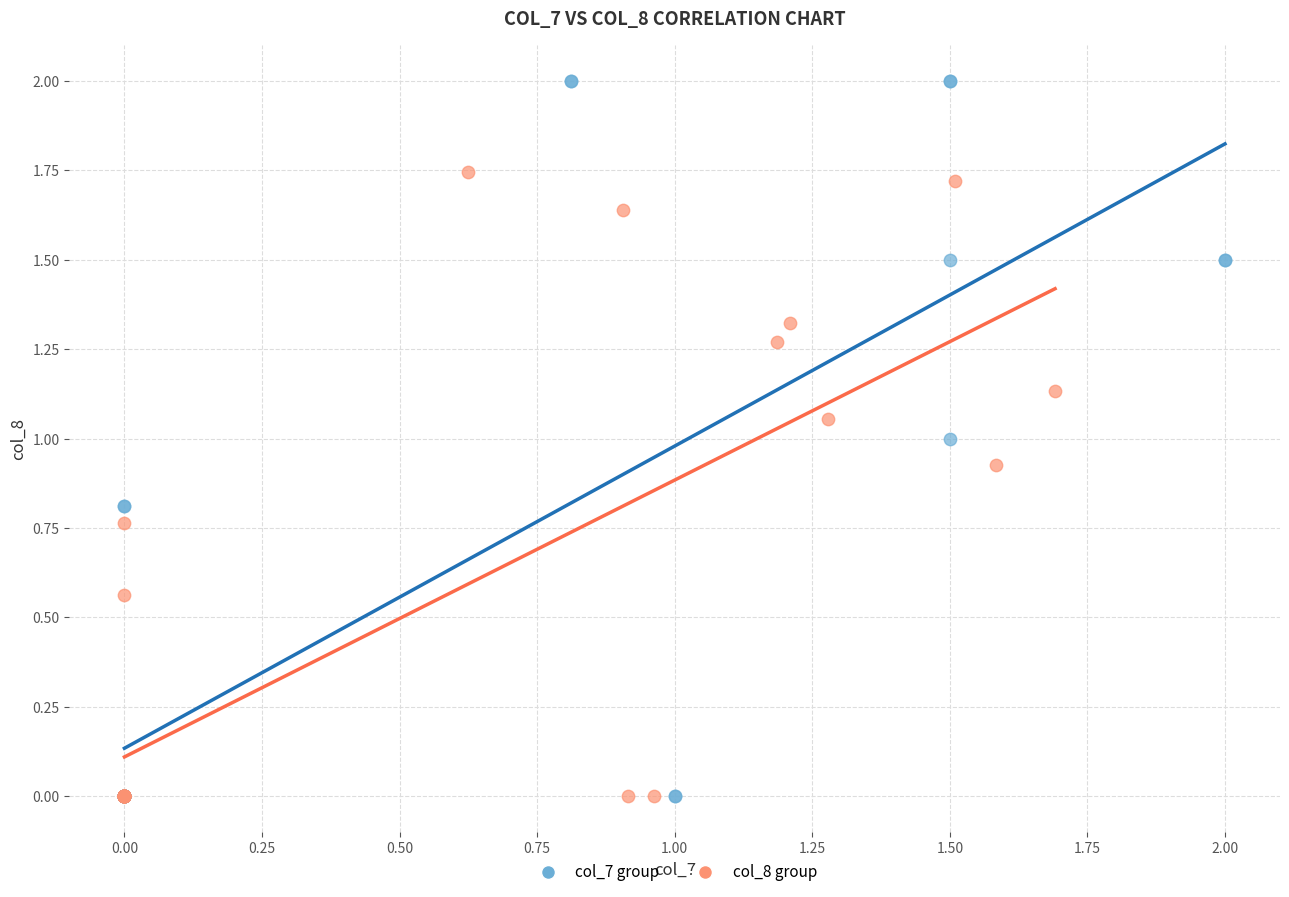

Which series has the widest spread of Y values?

col_7 group